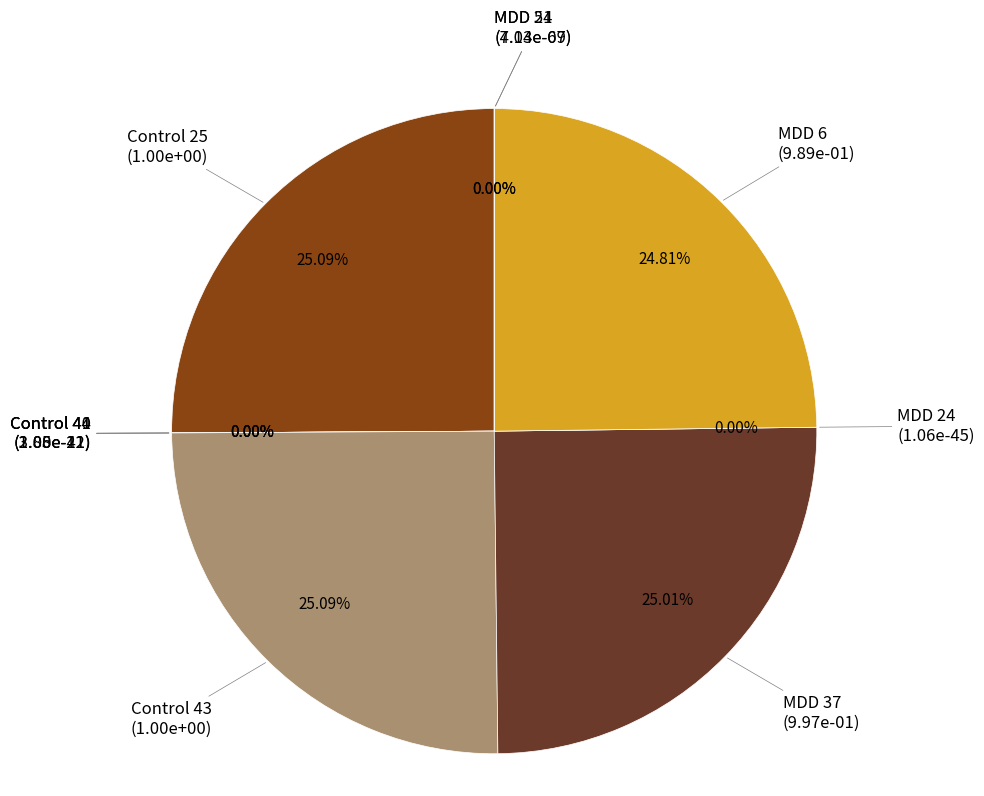

What is the largest slice in the pie chart?

Control 43